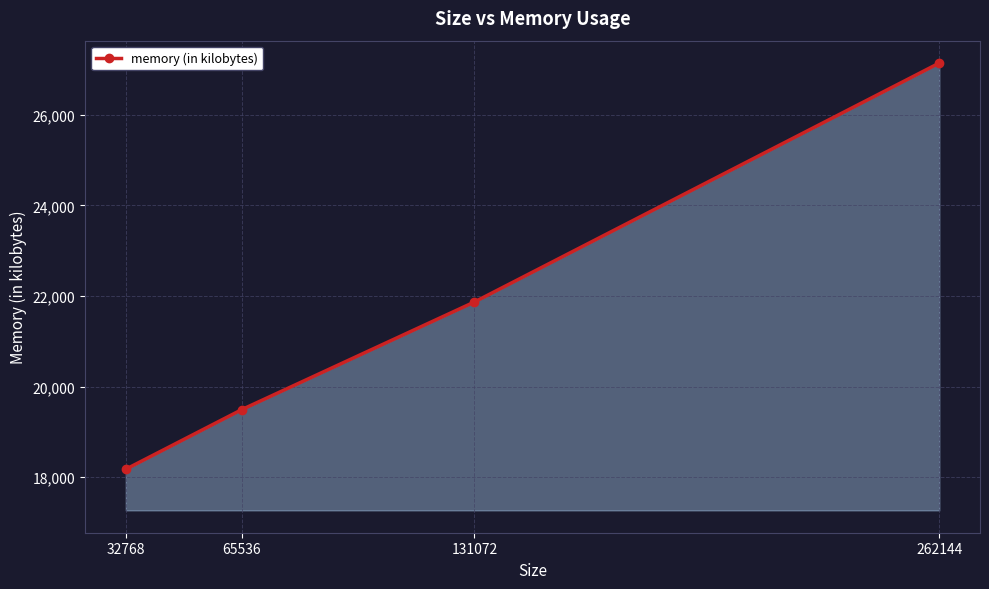

The chart shows a value of 29913 at 32768. True or false?

False